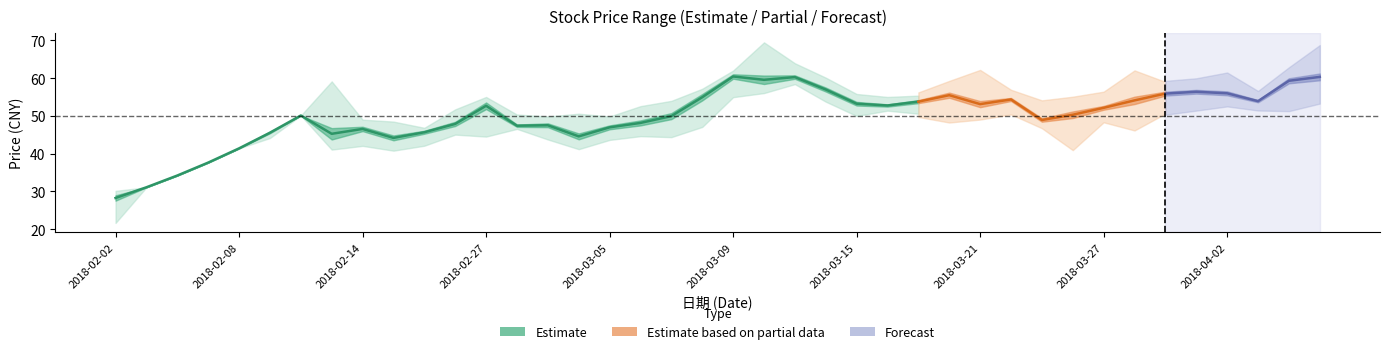

How many values in the 最高 series exceed 54?

19